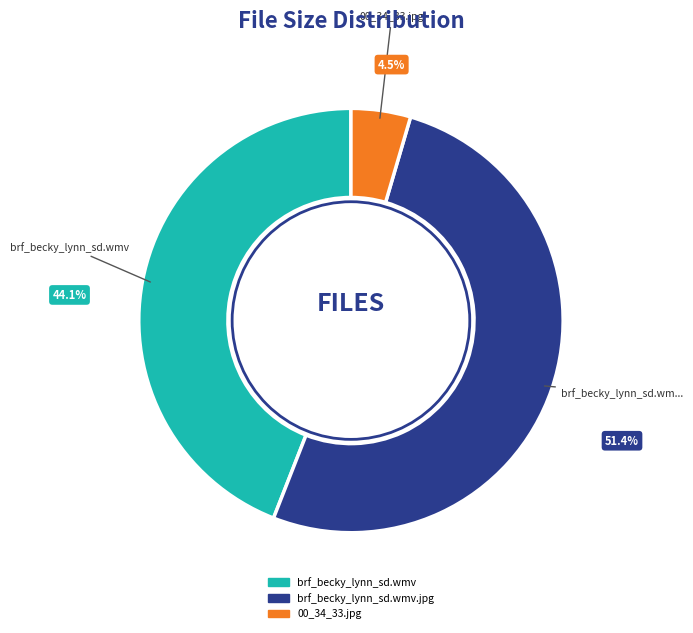

What is the smallest slice in the pie chart?

00_34_33.jpg